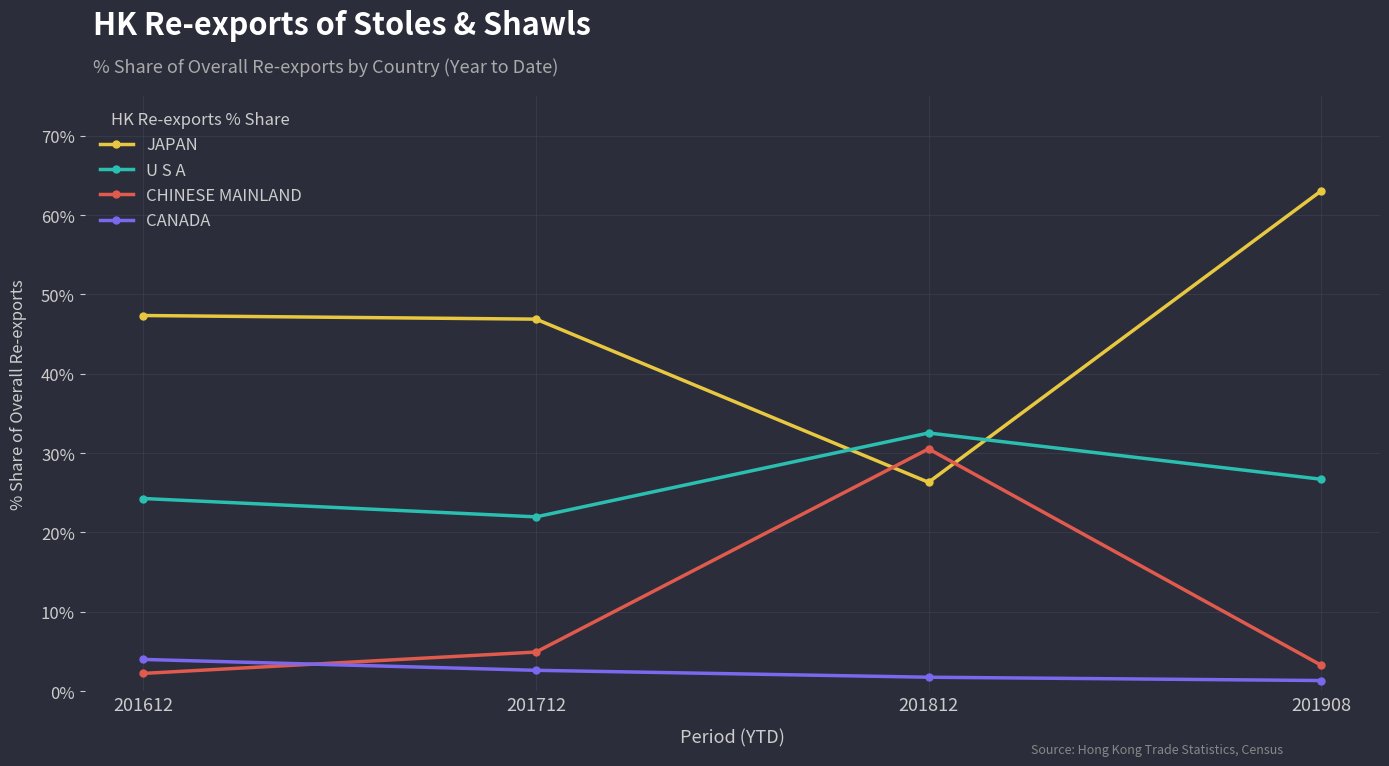

Which series has the largest total across all categories?

JAPAN